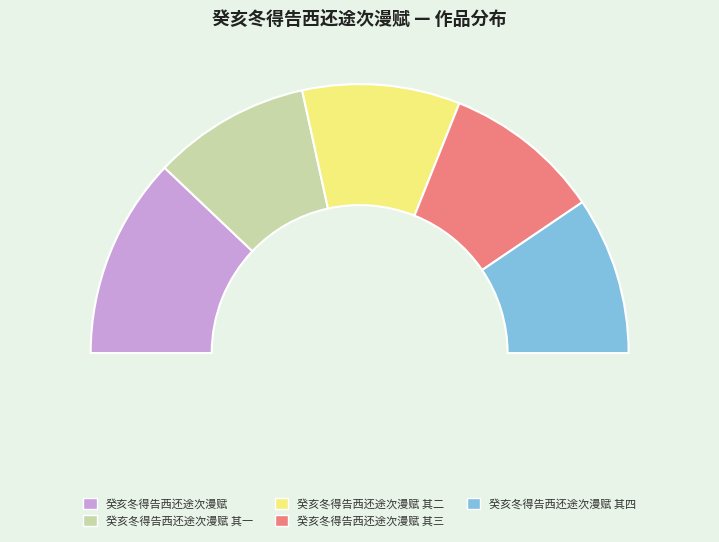

Approximately how many times larger is the value at 癸亥冬得告西还途次漫赋 其四 compared to 癸亥冬得告西还途次漫赋?

0.8